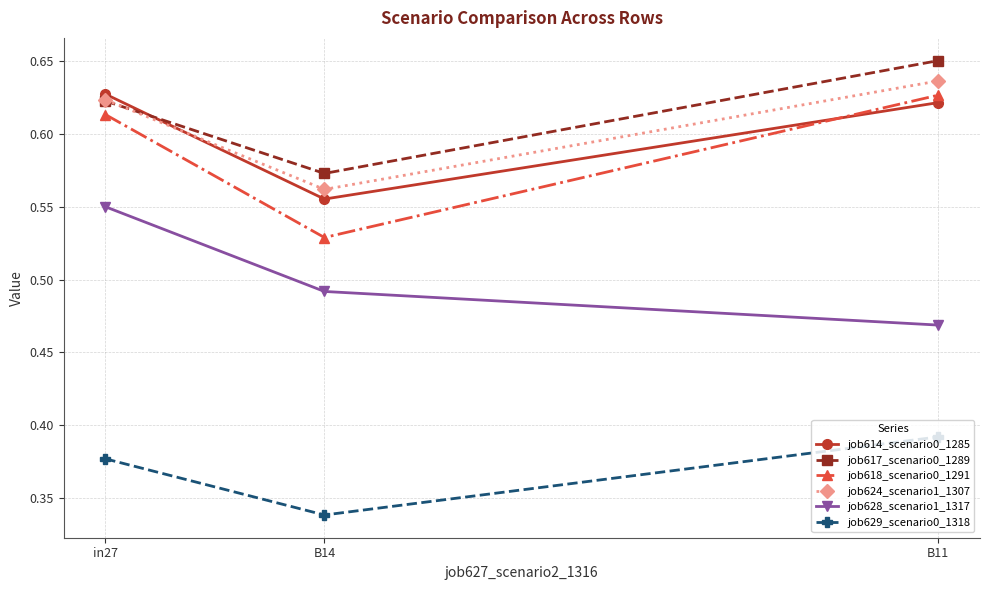

At how many categories does at least one series exceed 0?

3